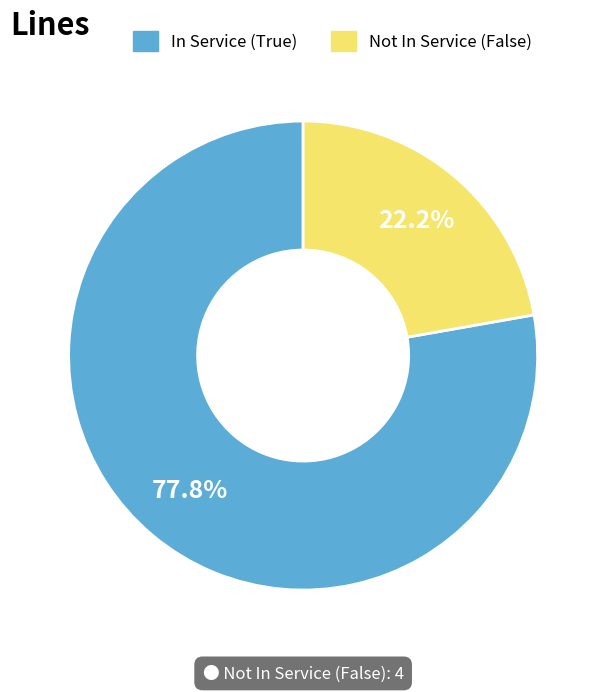

Is there a majority slice in this chart?

Yes